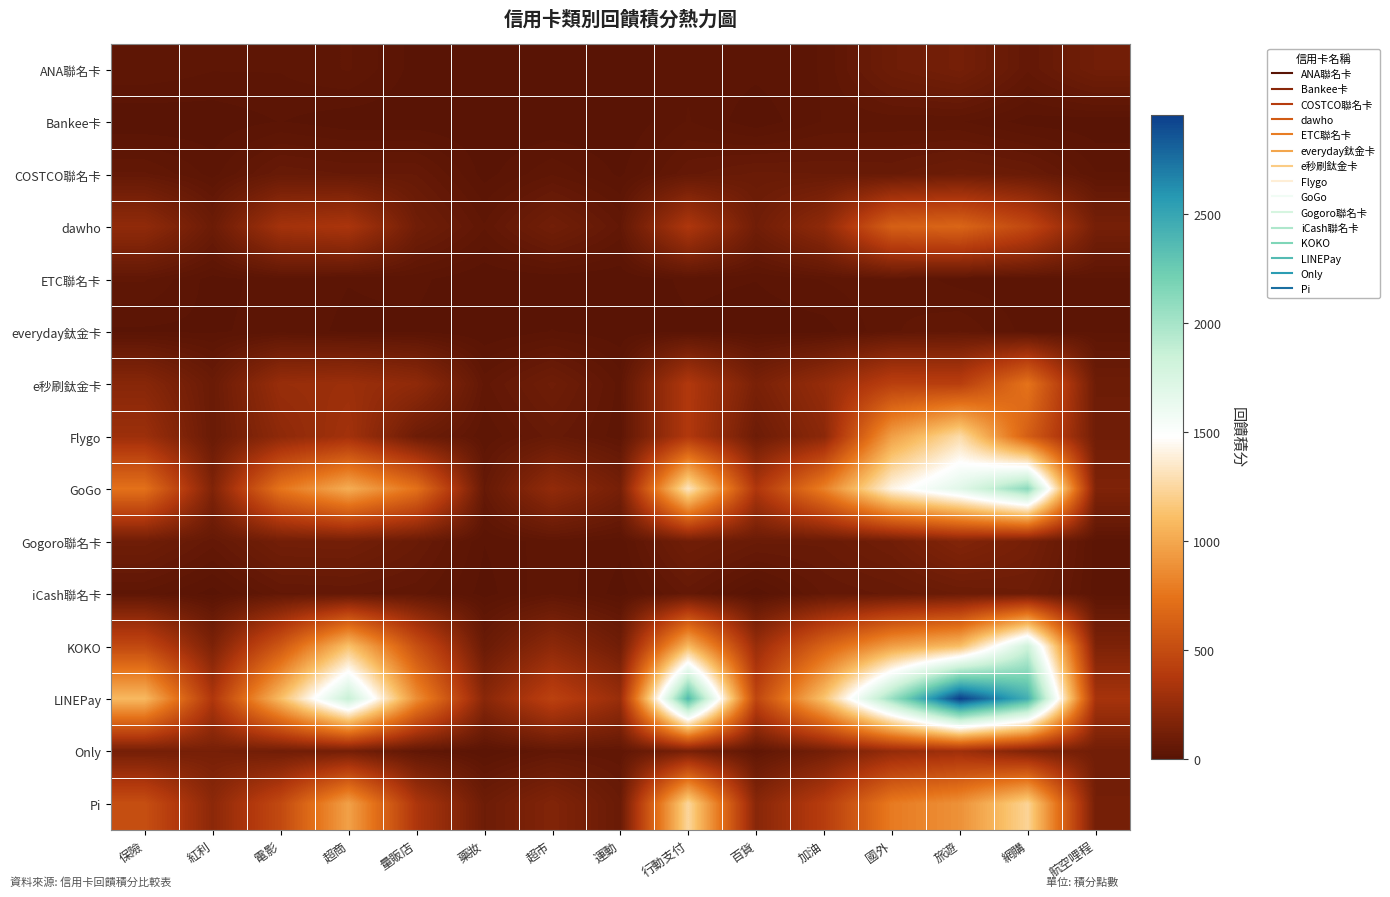

Which series has the largest range (max minus min)?

LINEPay